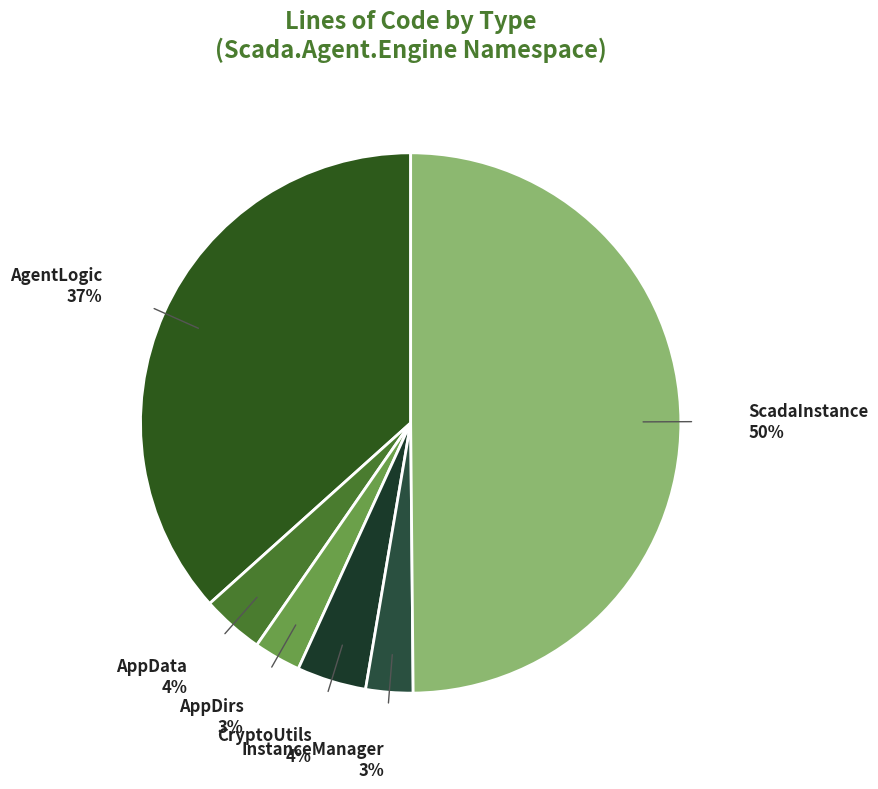

To the nearest percent, what portion does InstanceManager represent?

3%